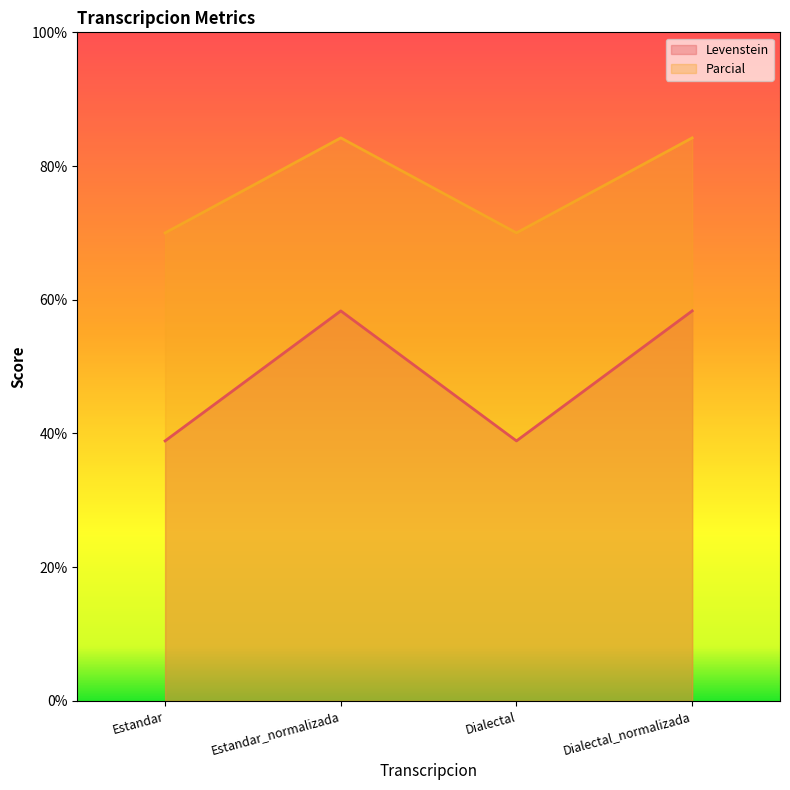

What is the value of the Parcial point at the 4th from the left?

84.2